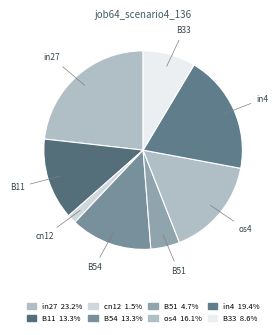

To the nearest percent, what is the average slice percentage?

12%